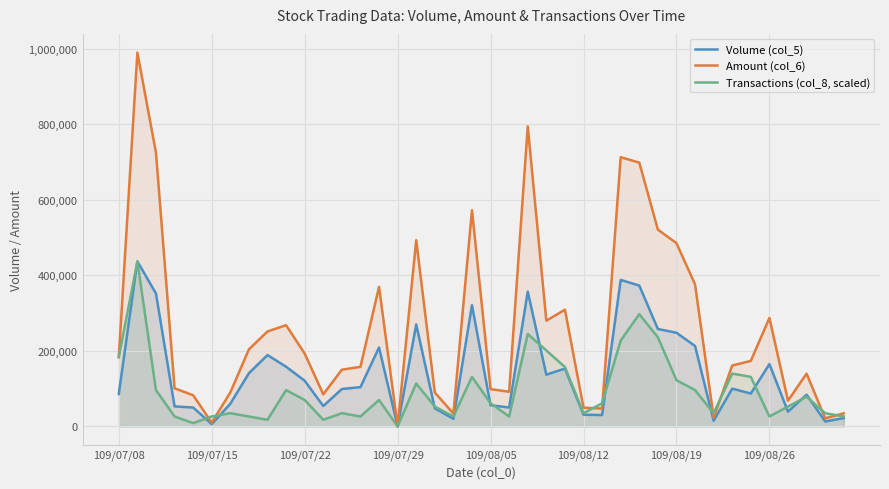

How many positive values does the Volume (col_5) series have?

39